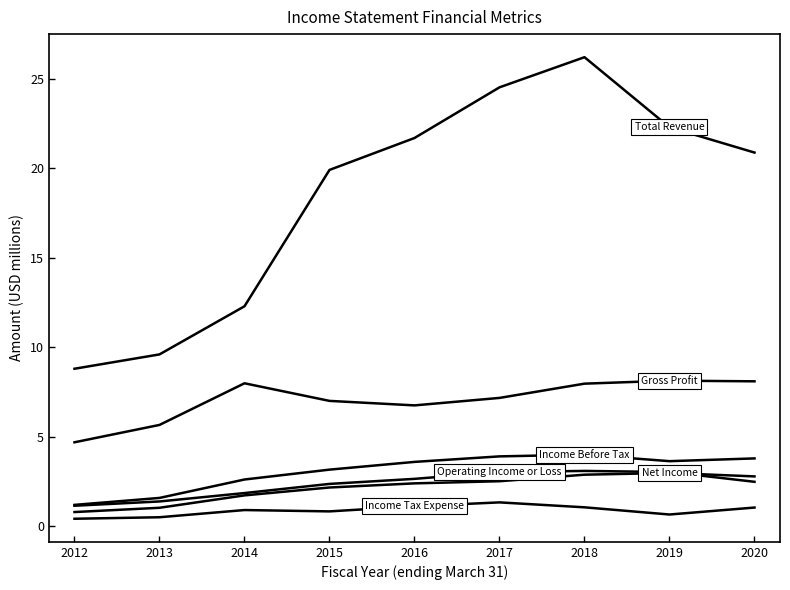

What is the minimum value shown in the chart?

0.4